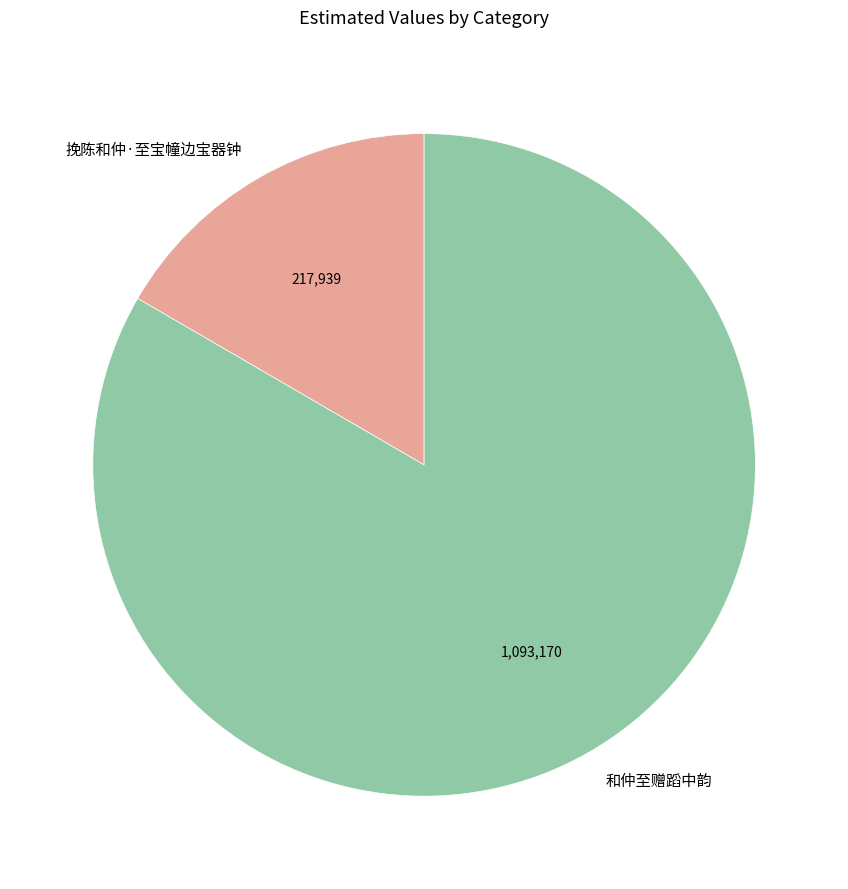

How many segments does this pie chart have?

2